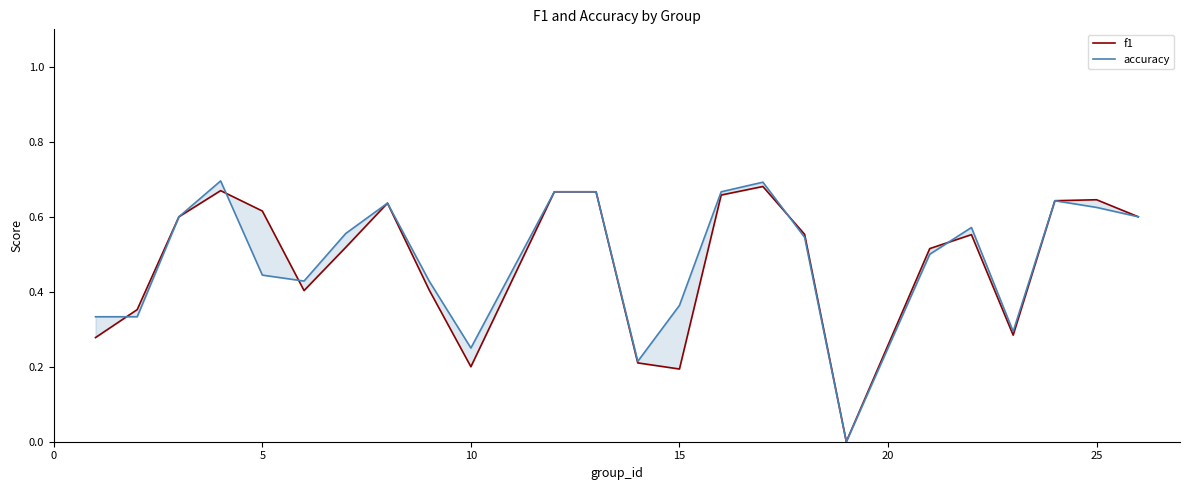

What are all the series names shown in the legend?

f1, accuracy